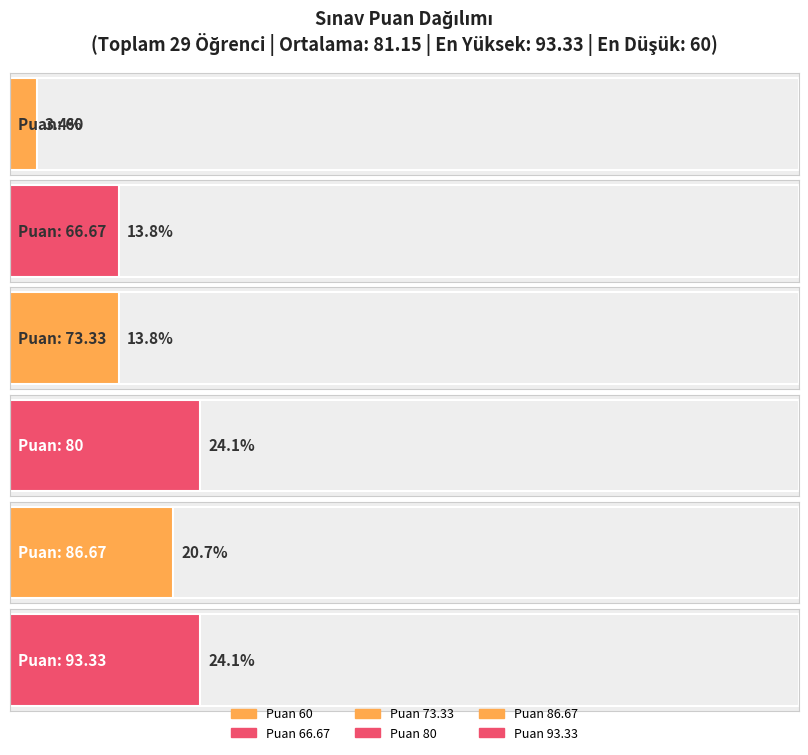

Which has a higher value, 8 or 6?

8